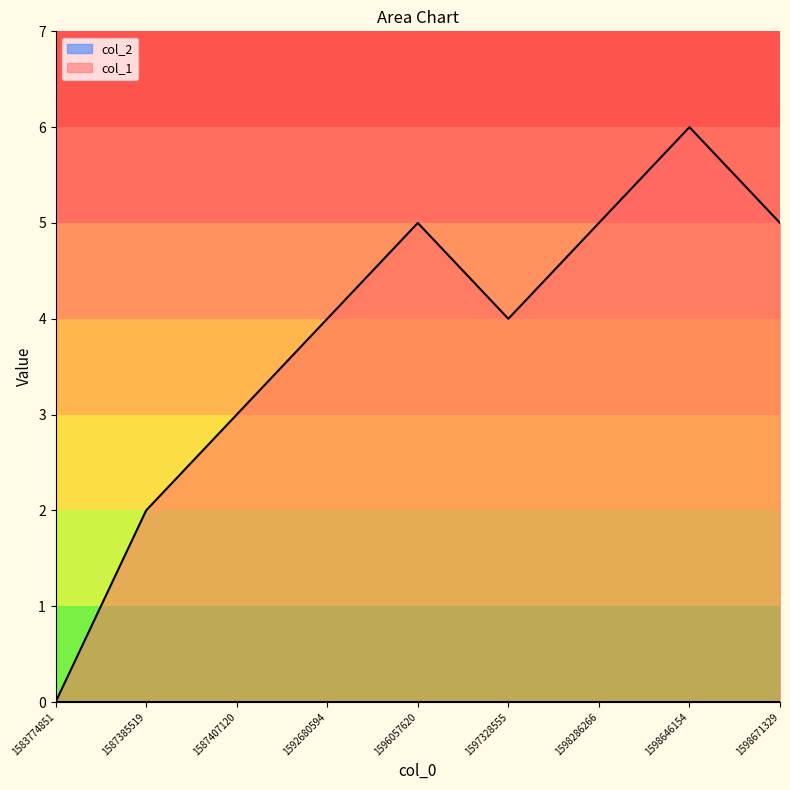

What is the difference between the second highest and second lowest values?

3